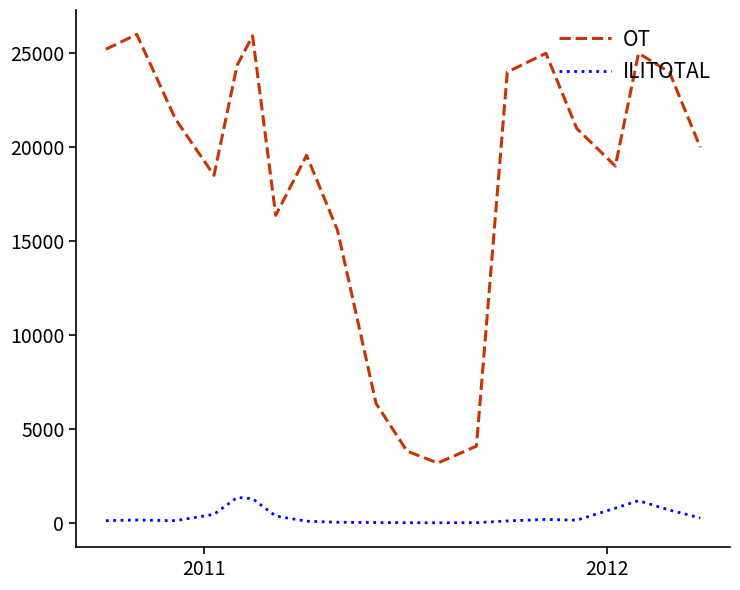

List the series in order of their overall mean, lowest first.

ILITOTAL, OT